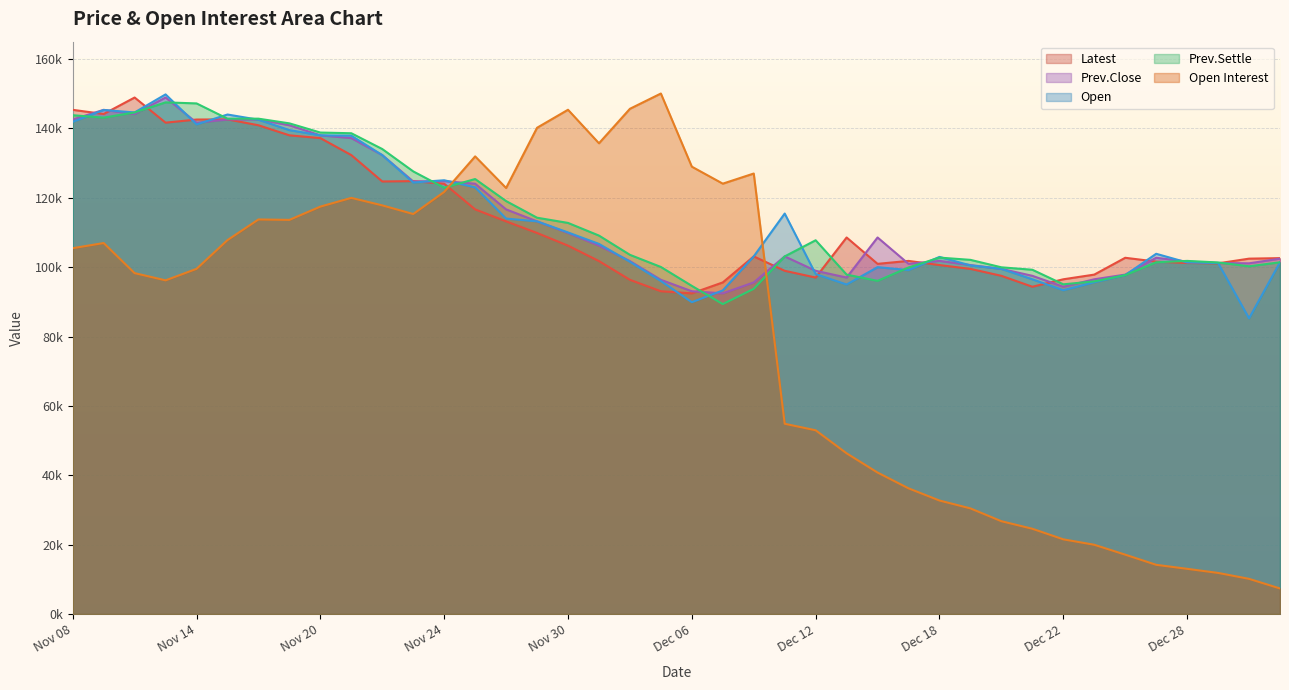

The value of Latest at Dec 06 is 92450. True or false?

True